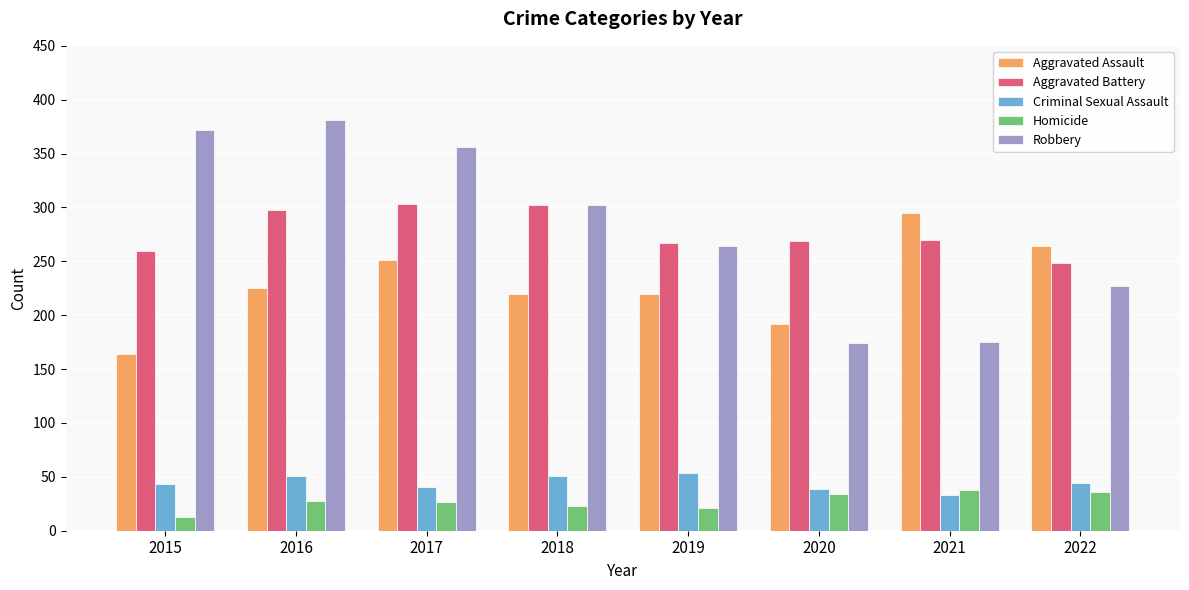

Is the value of Criminal Sexual Assault at 2020 greater than the value of Aggravated Assault at 2018?

No